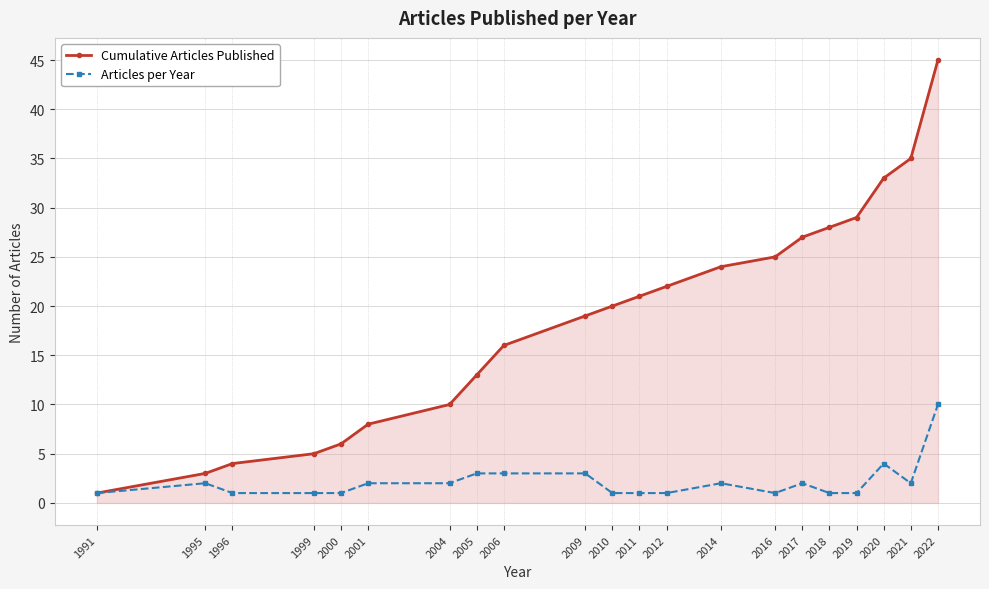

At how many categories does at least one series exceed 9?

15